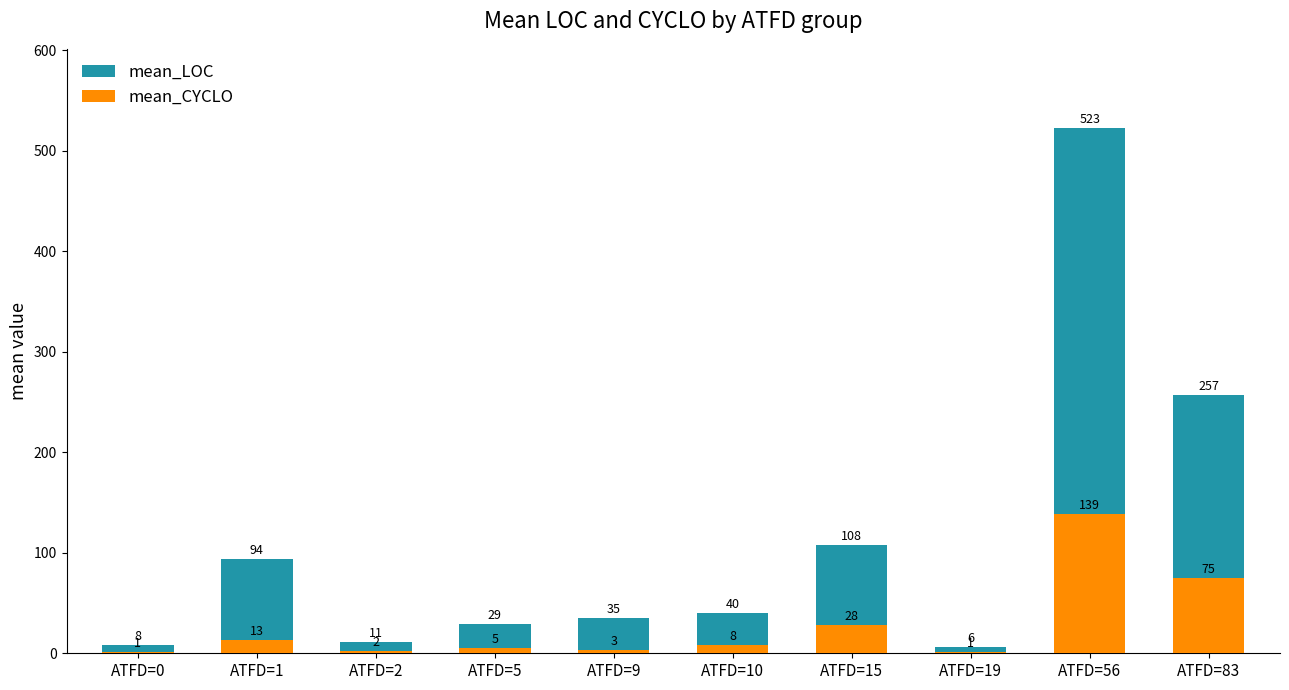

Rank the series by their maximum value, from highest to lowest.

mean_LOC, mean_CYCLO